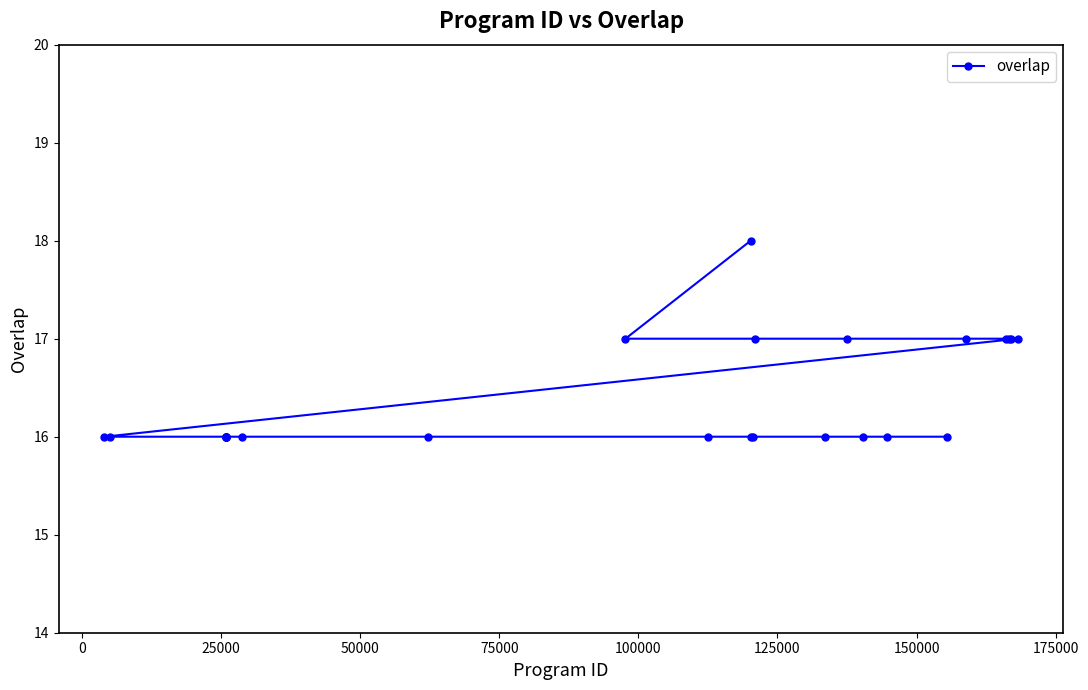

What is the maximum value shown in the chart?

18